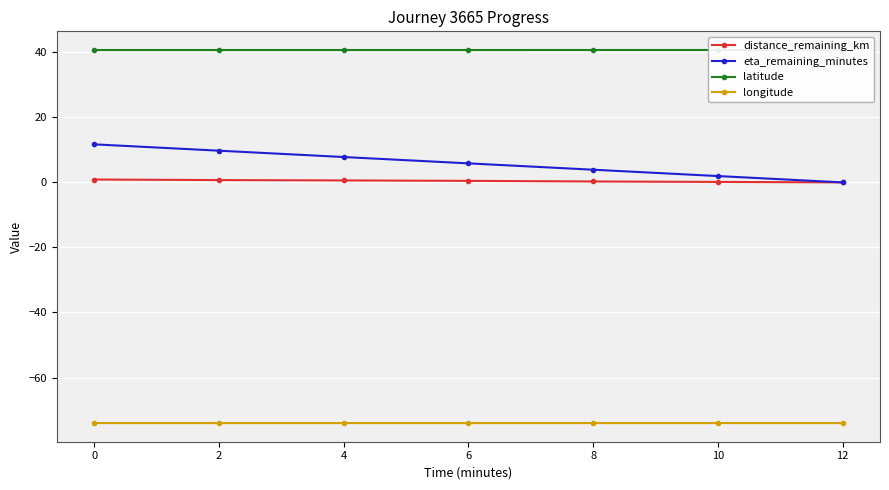

What is the value of the latitude point at the 2nd from the left?

40.7